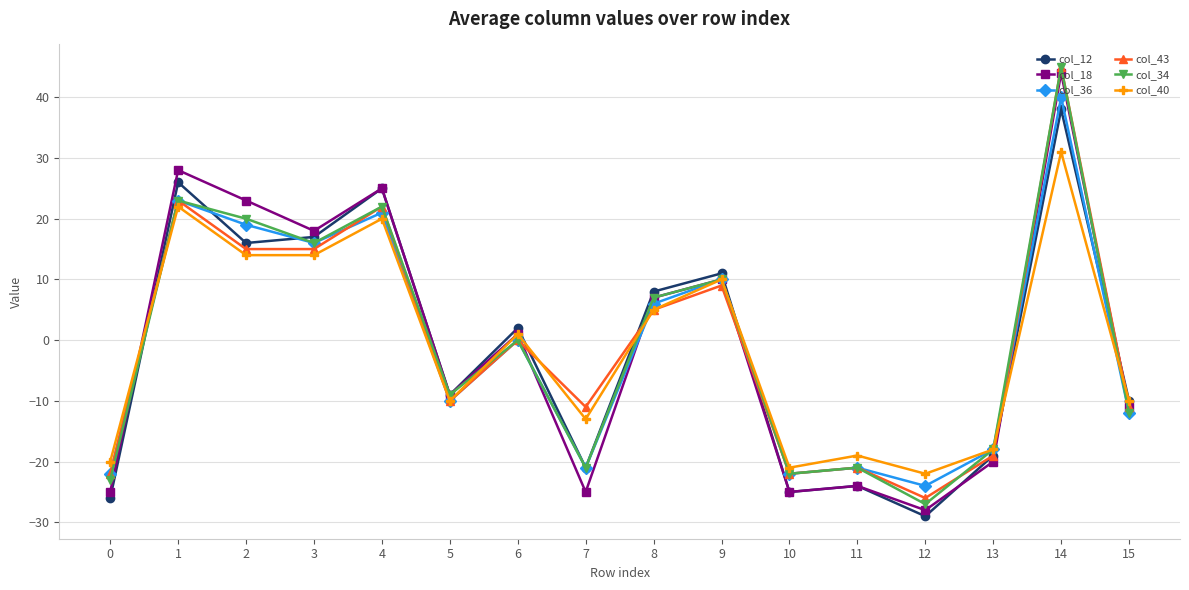

How many positive values does the col_40 series have?

8